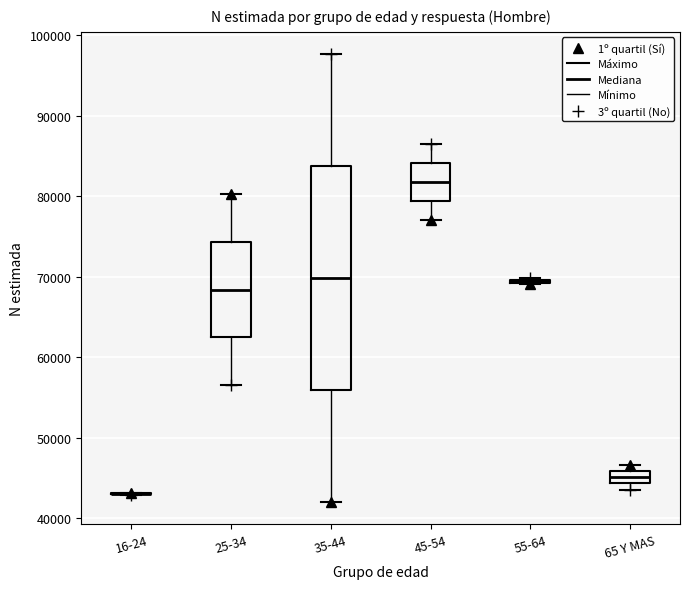

Where is the upper edge of the box for 65 Y MAS on the y-axis? The values are not printed on the chart, so give them approximately, as read against the axis.

46000